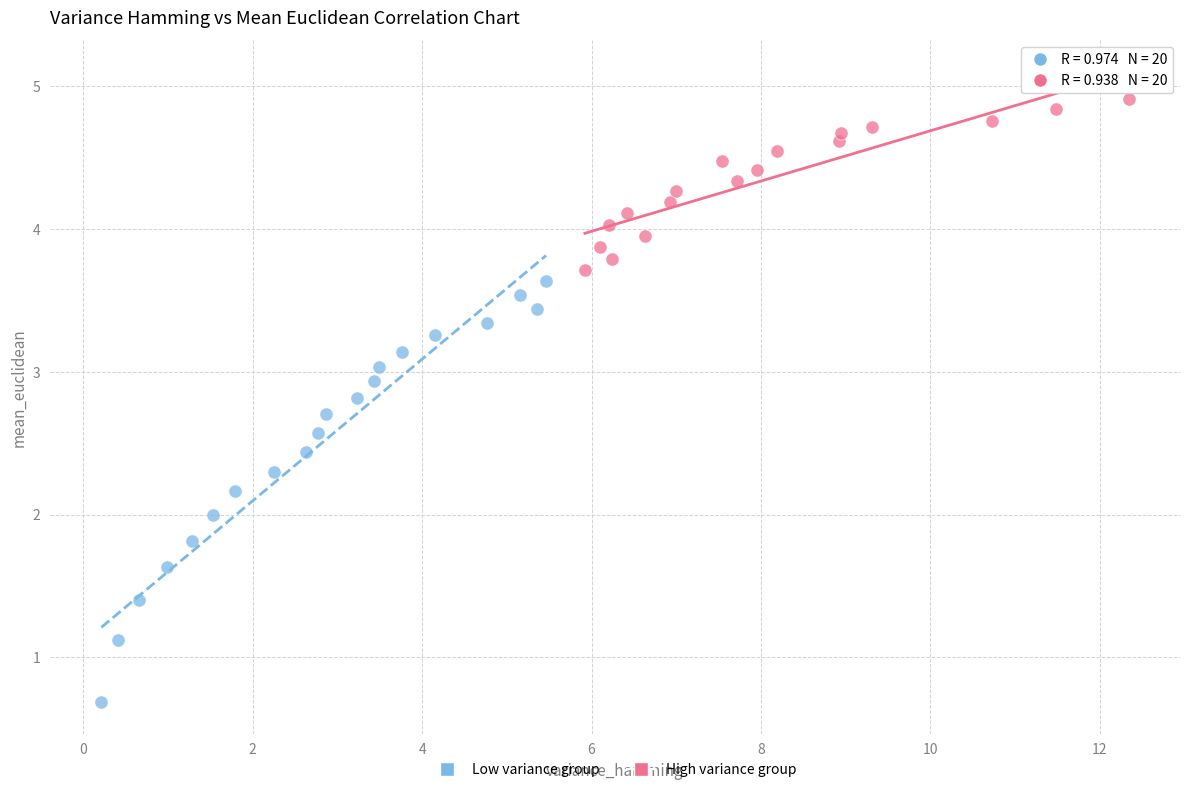

Which series reaches the maximum Y coordinate?

High variance group